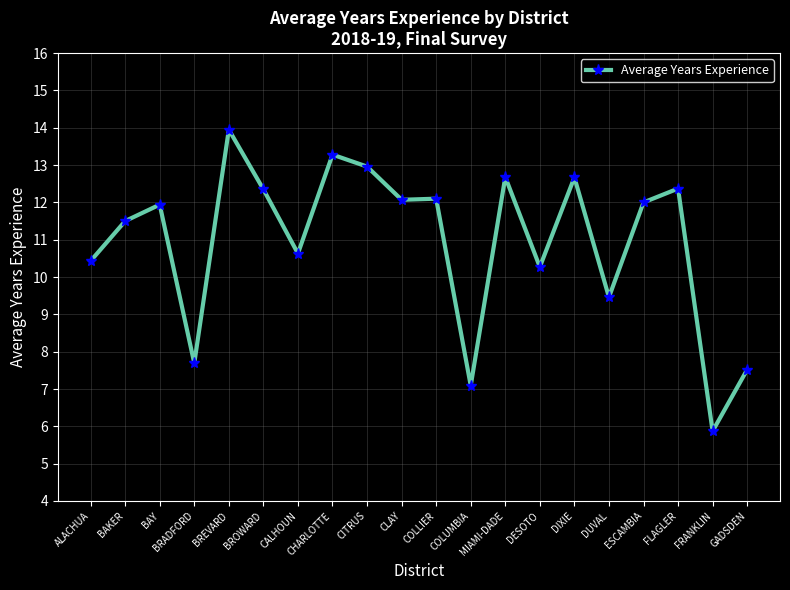

What is the label of the 15th point from the right?

BROWARD